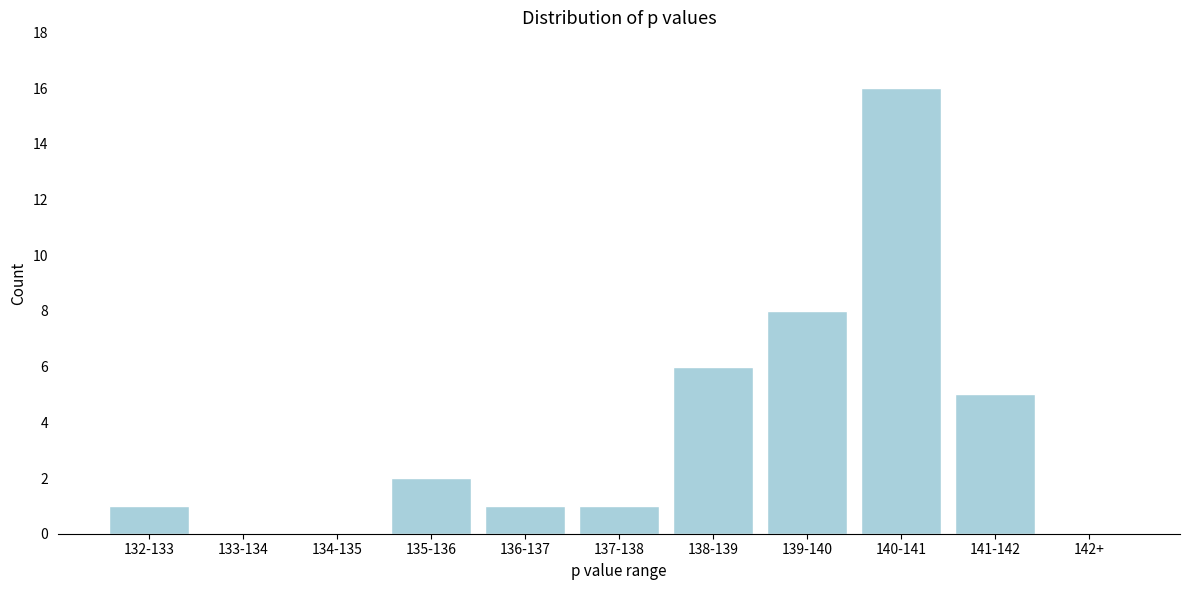

Reading left to right, list all the values displayed in this chart.

132-133=1	133-134=0	134-135=0	135-136=2	136-137=1	137-138=1	138-139=6	139-140=8	140-141=16	141-142=5	142+=0